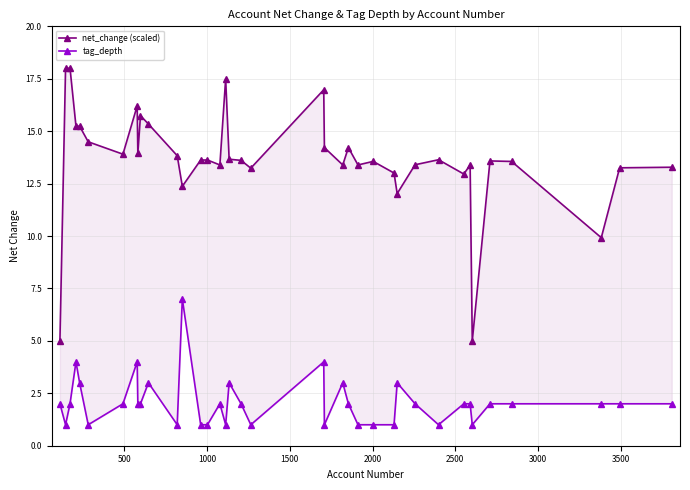

What are all the series names shown in the legend?

net_change (scaled), tag_depth